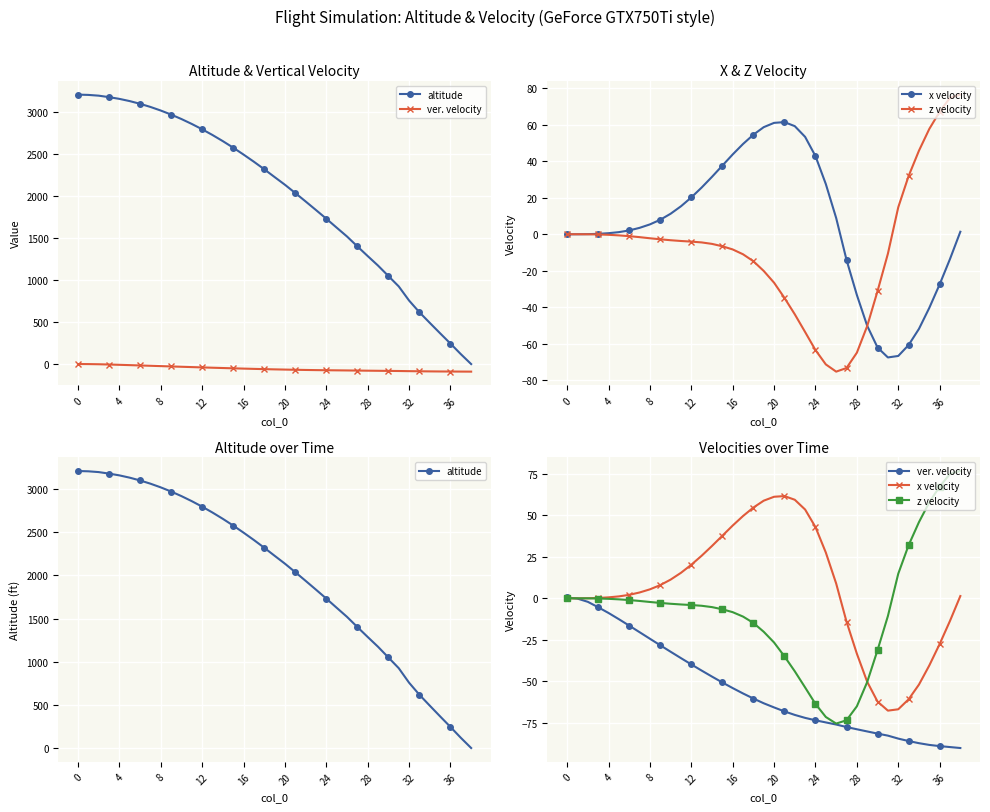

What is the difference between the maximum and minimum values in the ver. velocity series?

90.5